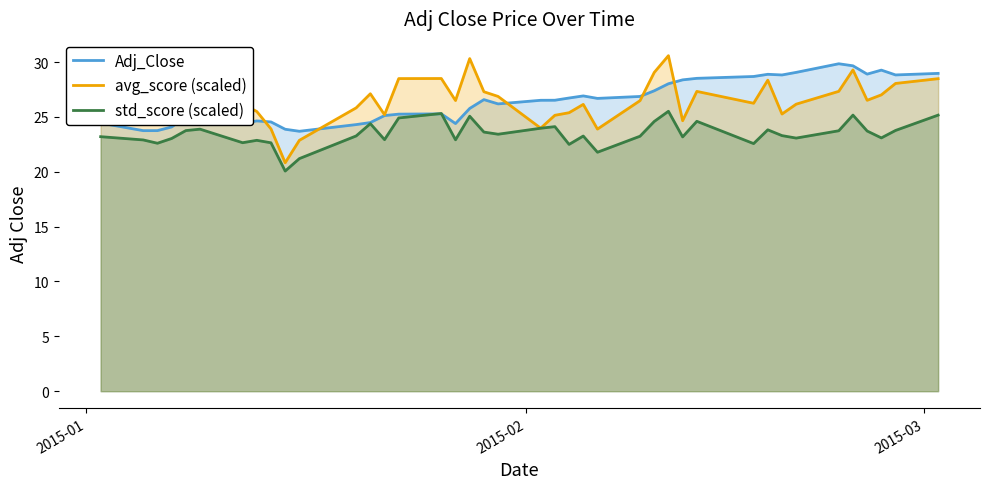

What is the maximum value shown in the chart?

30.6